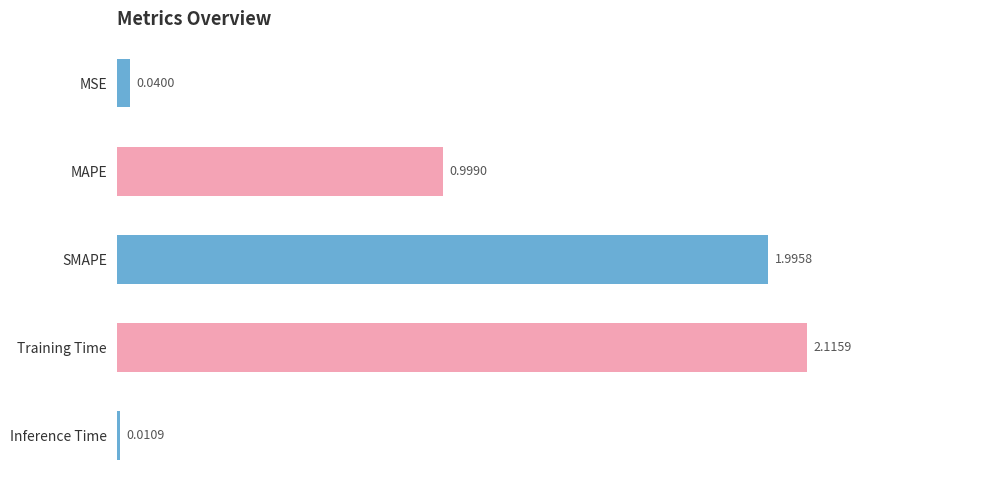

List the labels in order of value, smallest first.

Inference Time, MSE, MAPE, SMAPE, Training Time